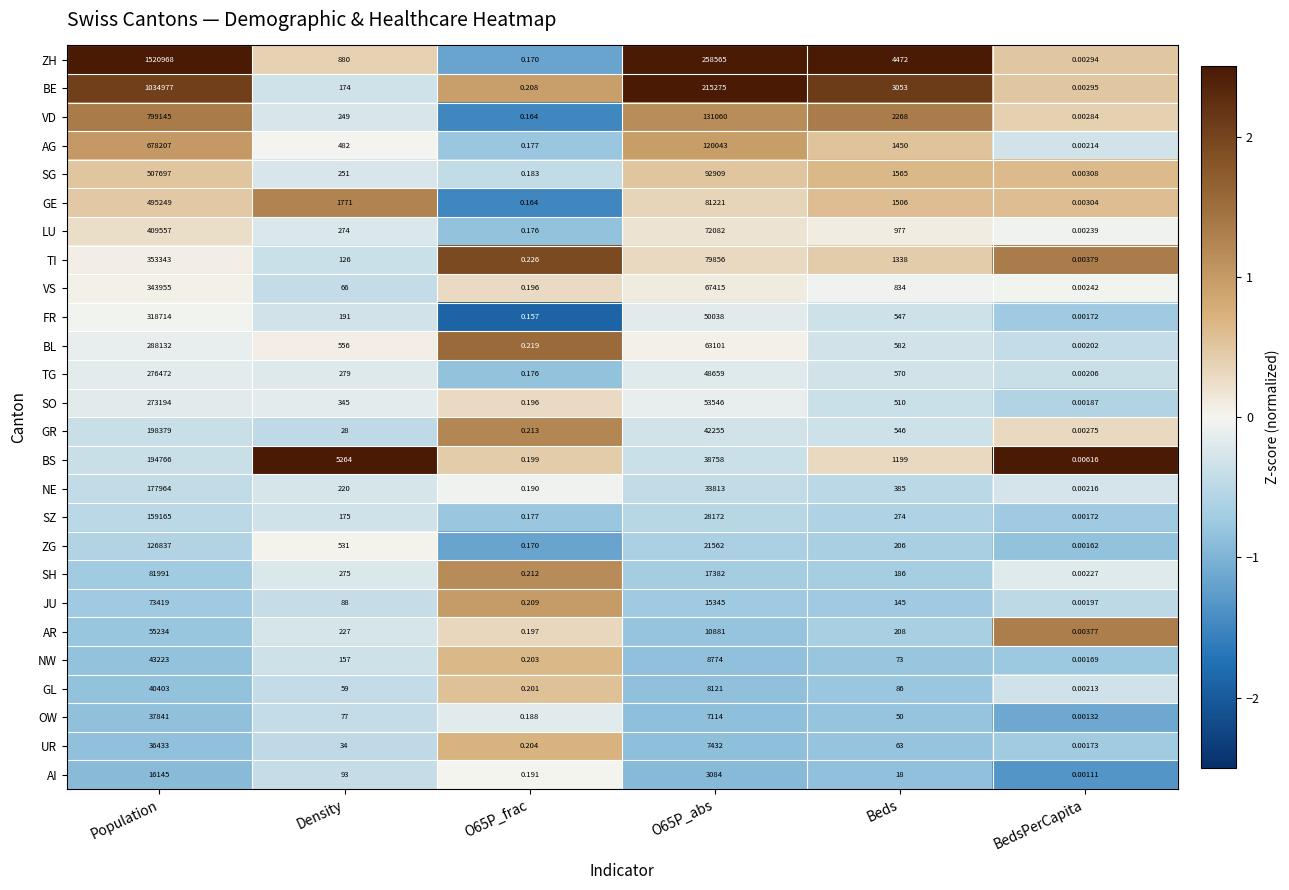

How many data points in AR are less than 227?

3